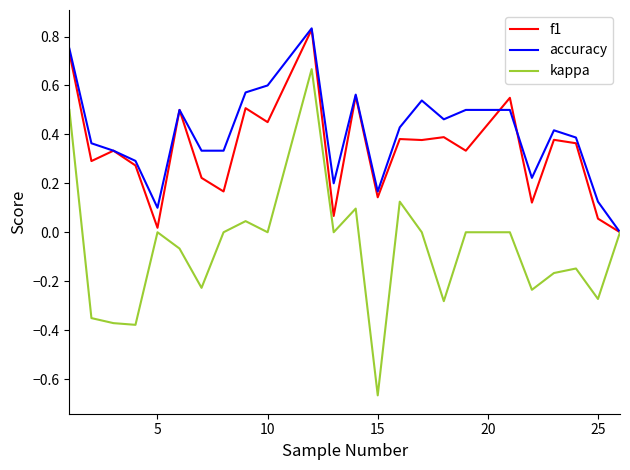

Which series has the widest spread of values?

kappa